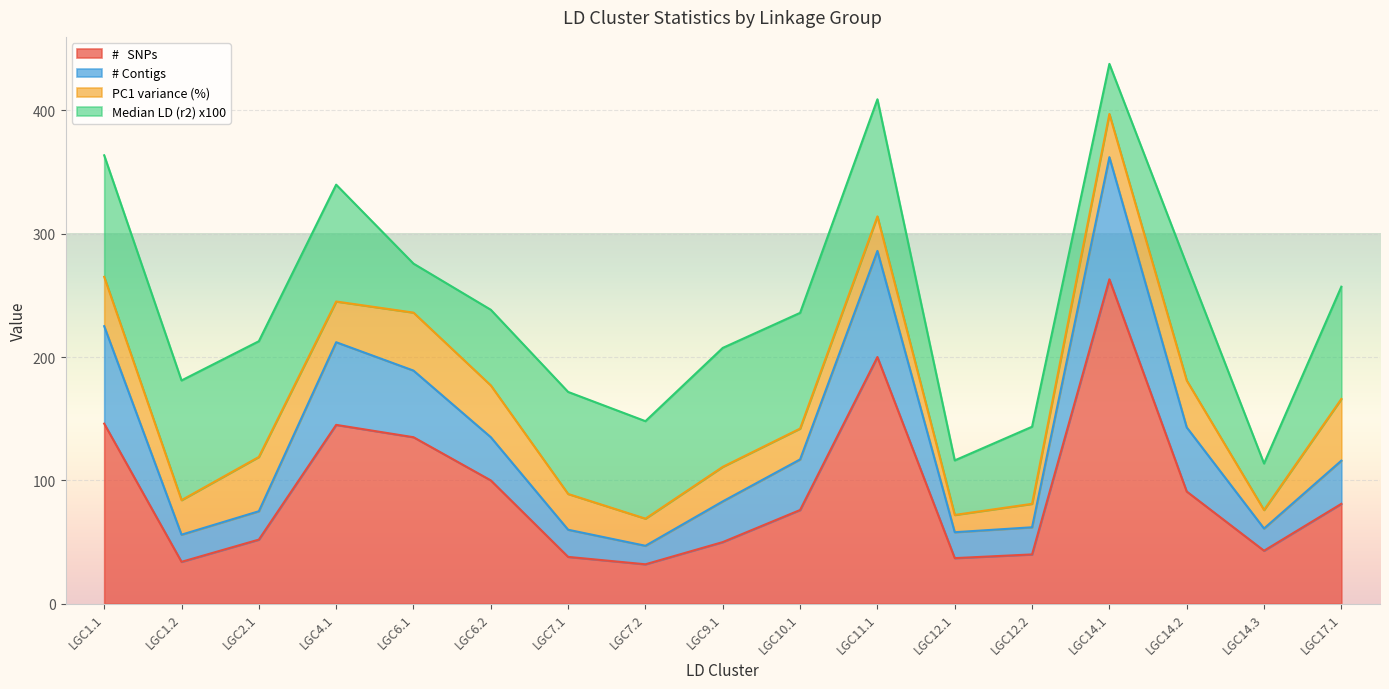

Is the value of #   SNPs at LGC6.1 greater than the value of # Contigs at LGC9.1?

Yes